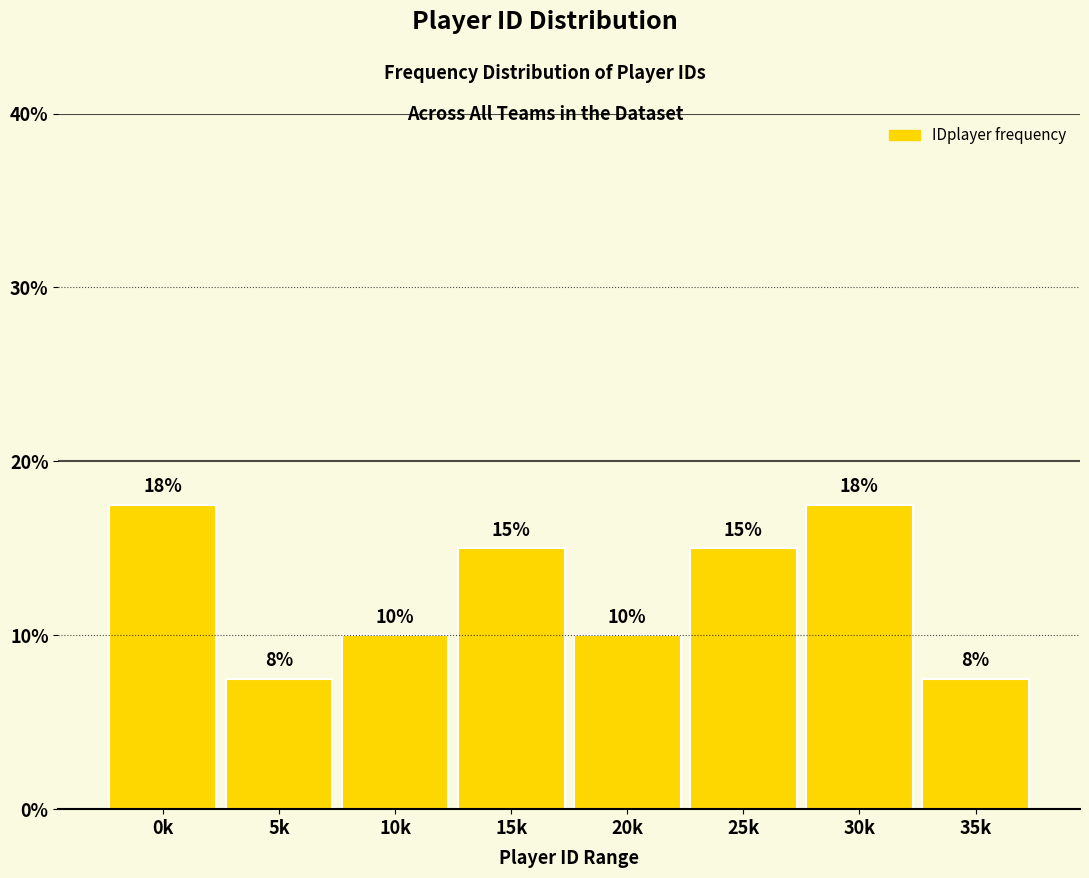

Which has a higher value, 15k or 35k?

15k